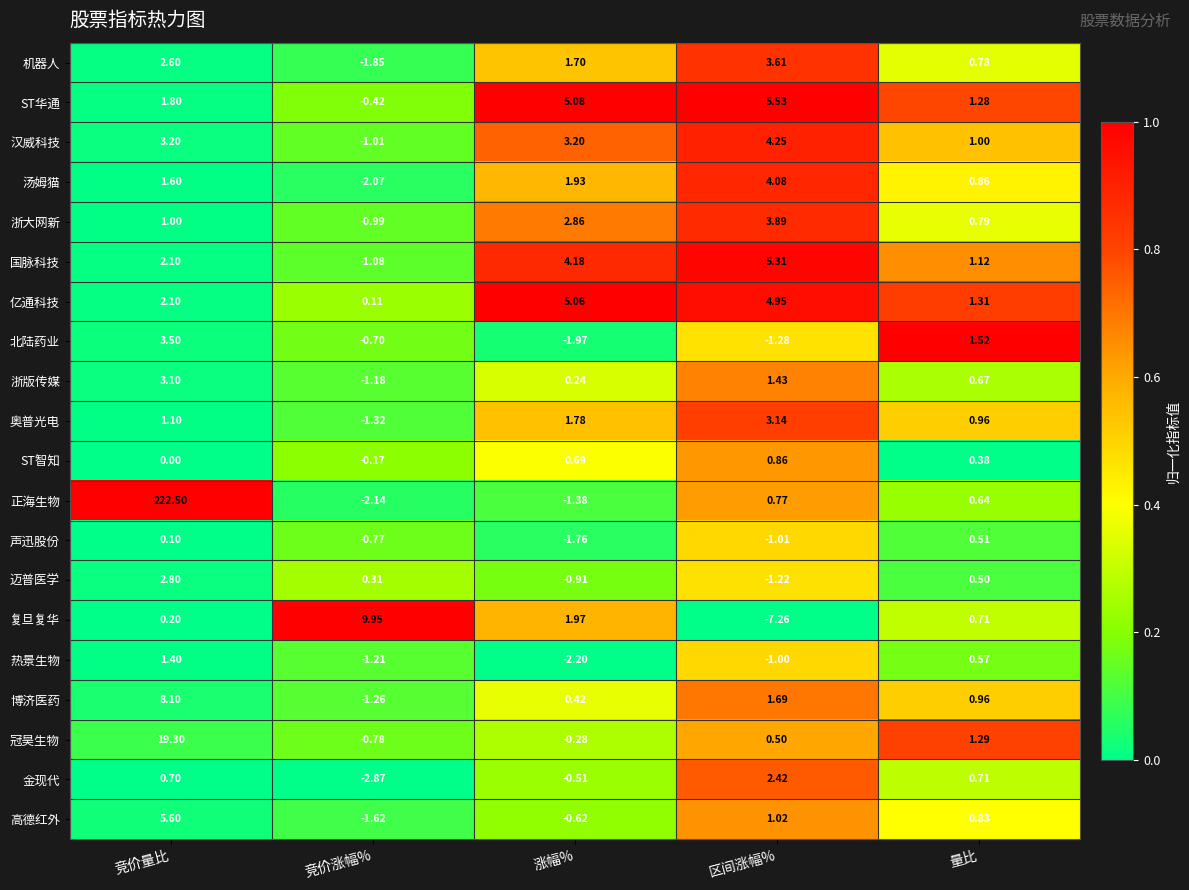

Is the value of 亿通科技 at 量比 greater than the value of 热景生物 at 量比?

Yes